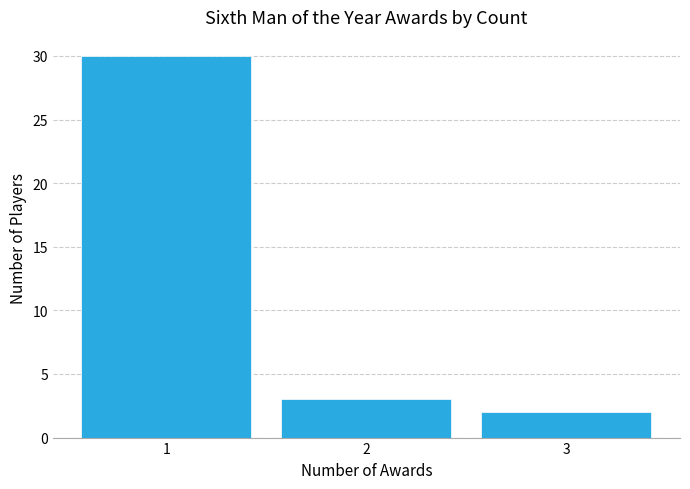

Reading left to right, list every bar in this chart as the range it spans on the x-axis followed by its height. The values are not printed on the chart, so give them approximately, as read against the axis.

0.5 to 1.5: 30
1.5 to 2.5: 3
2.5 to 3.5: 2